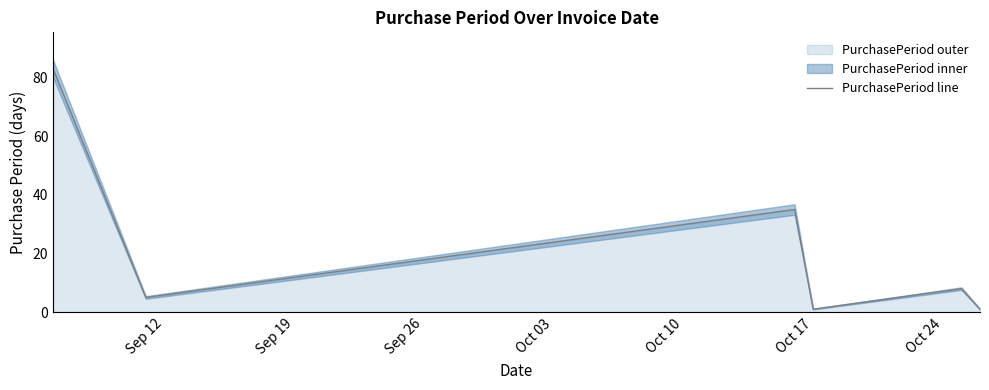

What is the average value?

22